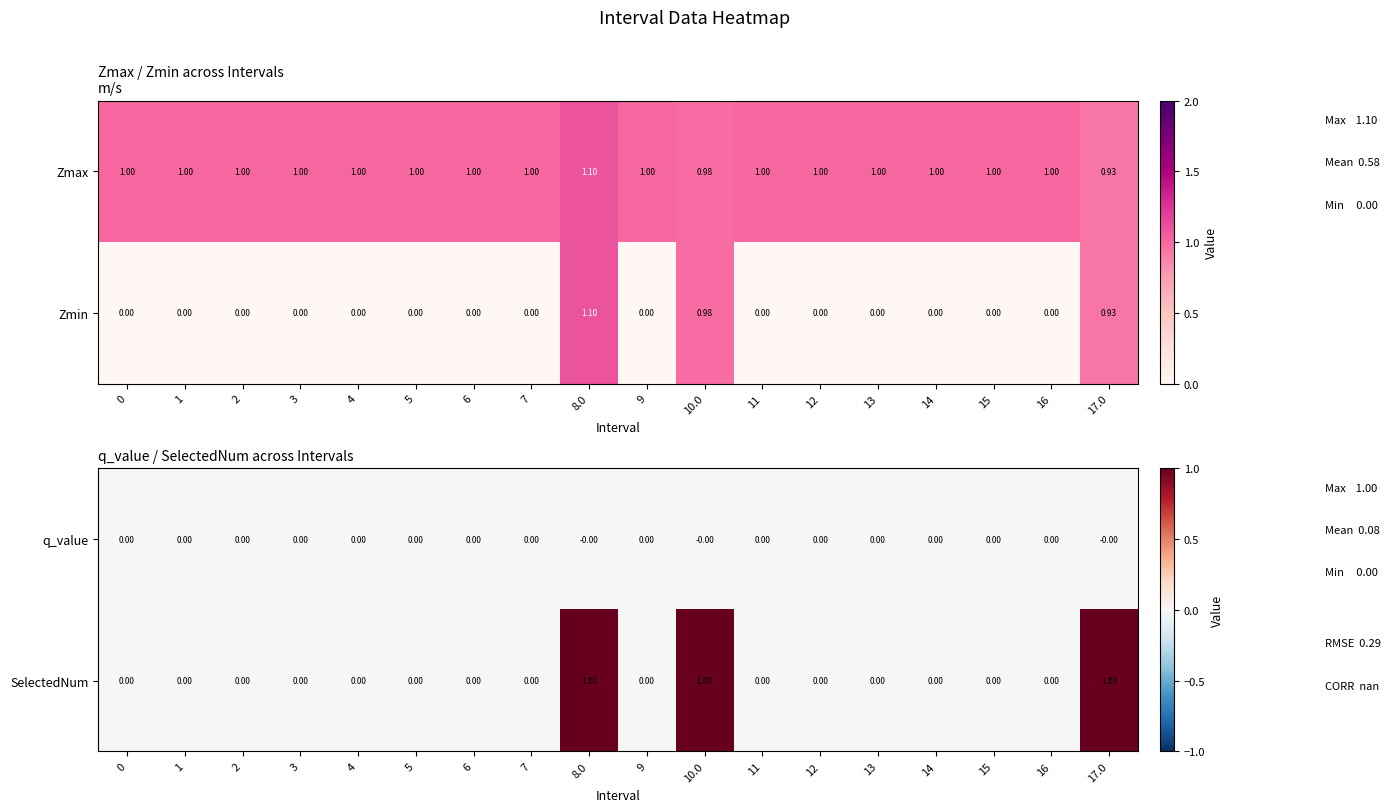

What is the sum of all SelectedNum values?

3